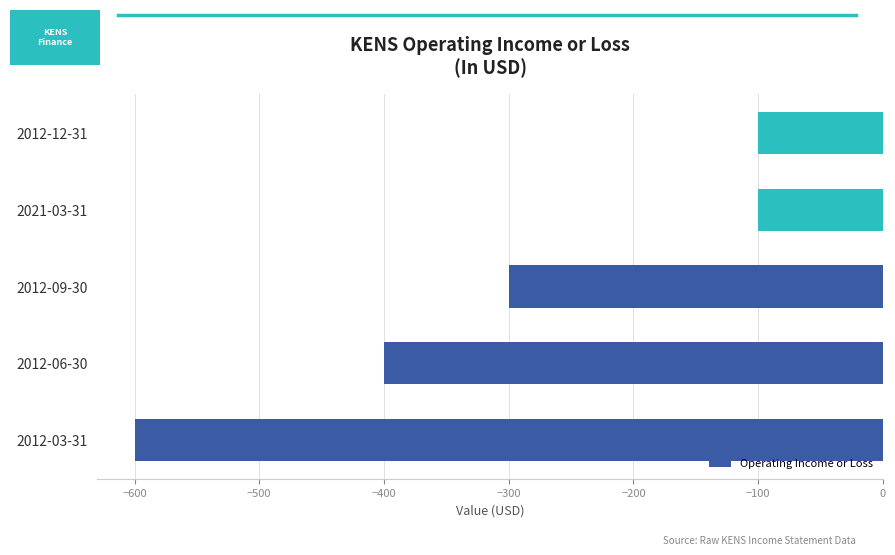

Count the values in the range -400 to -100.

4